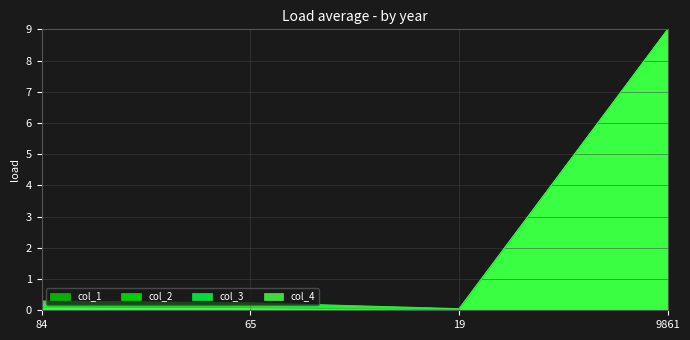

What are all the series names shown in the legend?

col_1, col_2, col_3, col_4